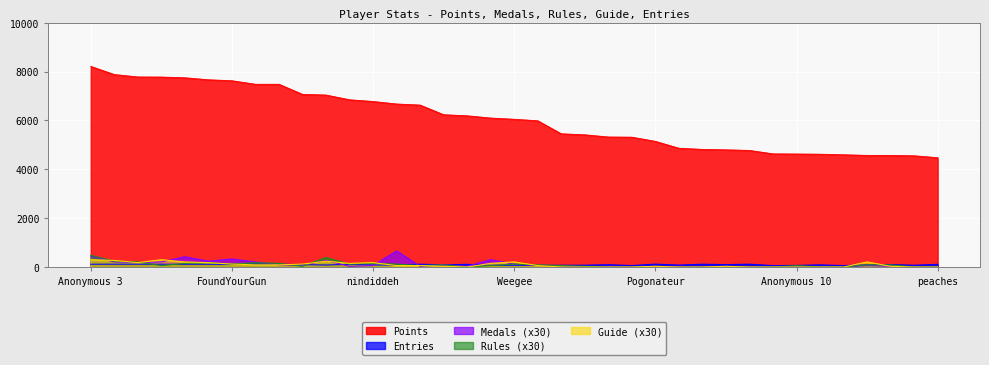

List the series in order of their peak value, lowest first.

Entries, Guide (x30), Rules (x30), Medals (x30), Points